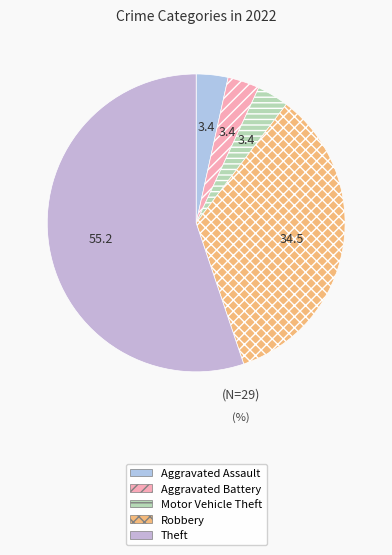

Is there a majority slice in this chart?

Yes